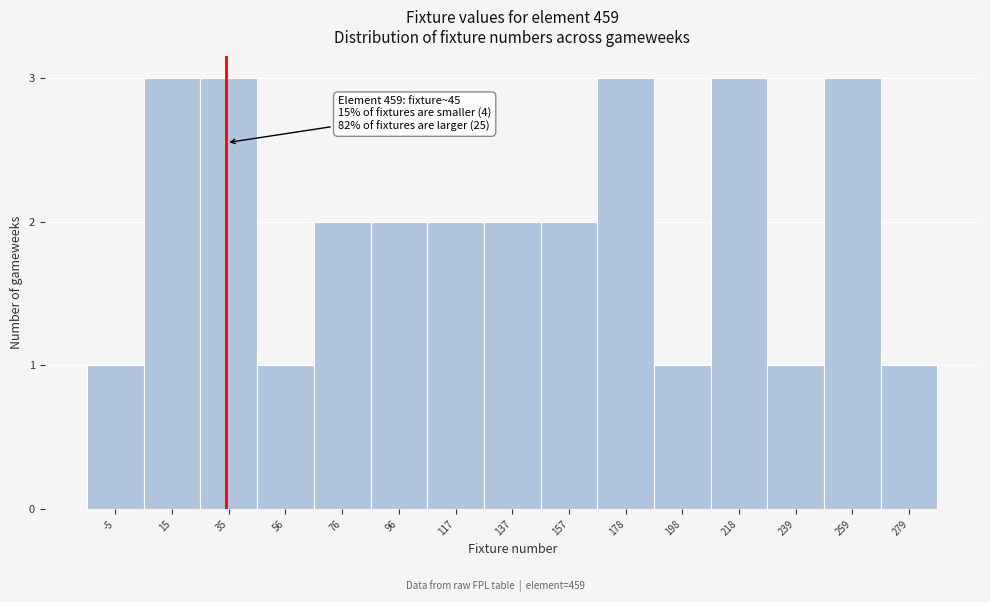

Reading left to right, list all the values displayed in this chart.

1	3	3	1	2	2	2	2	2	3	1	3	1	3	1